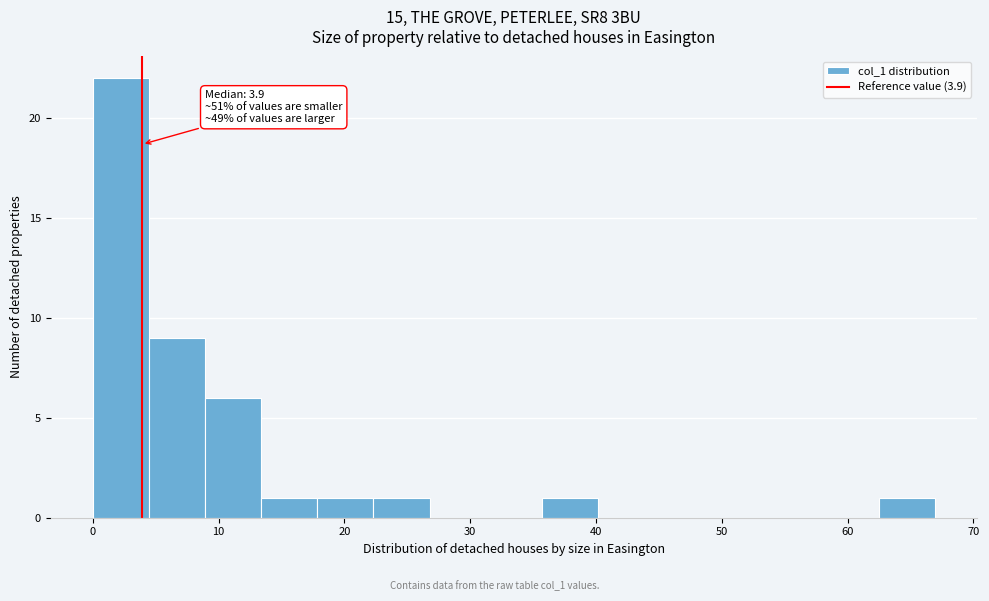

Which range on the x-axis has the tallest bar?

0 to 4